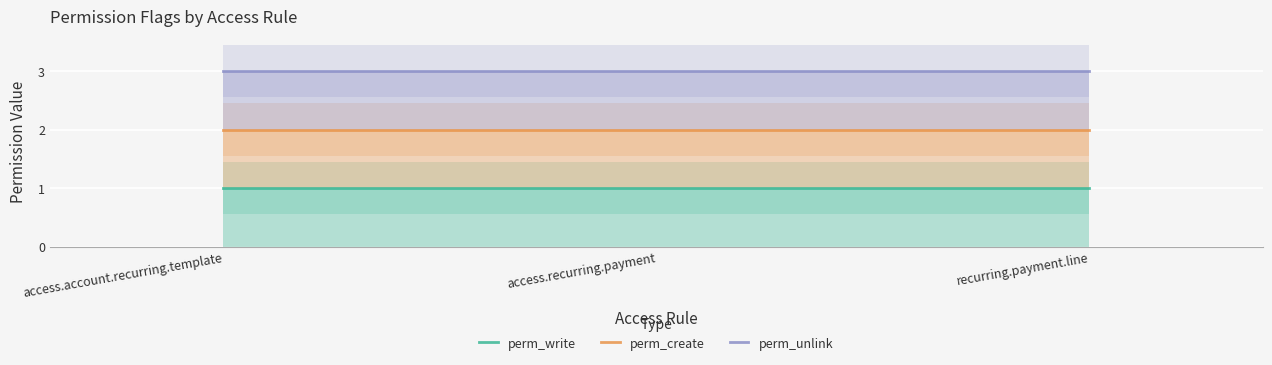

Rank the series by their average value, from lowest to highest.

perm_write, perm_create, perm_unlink